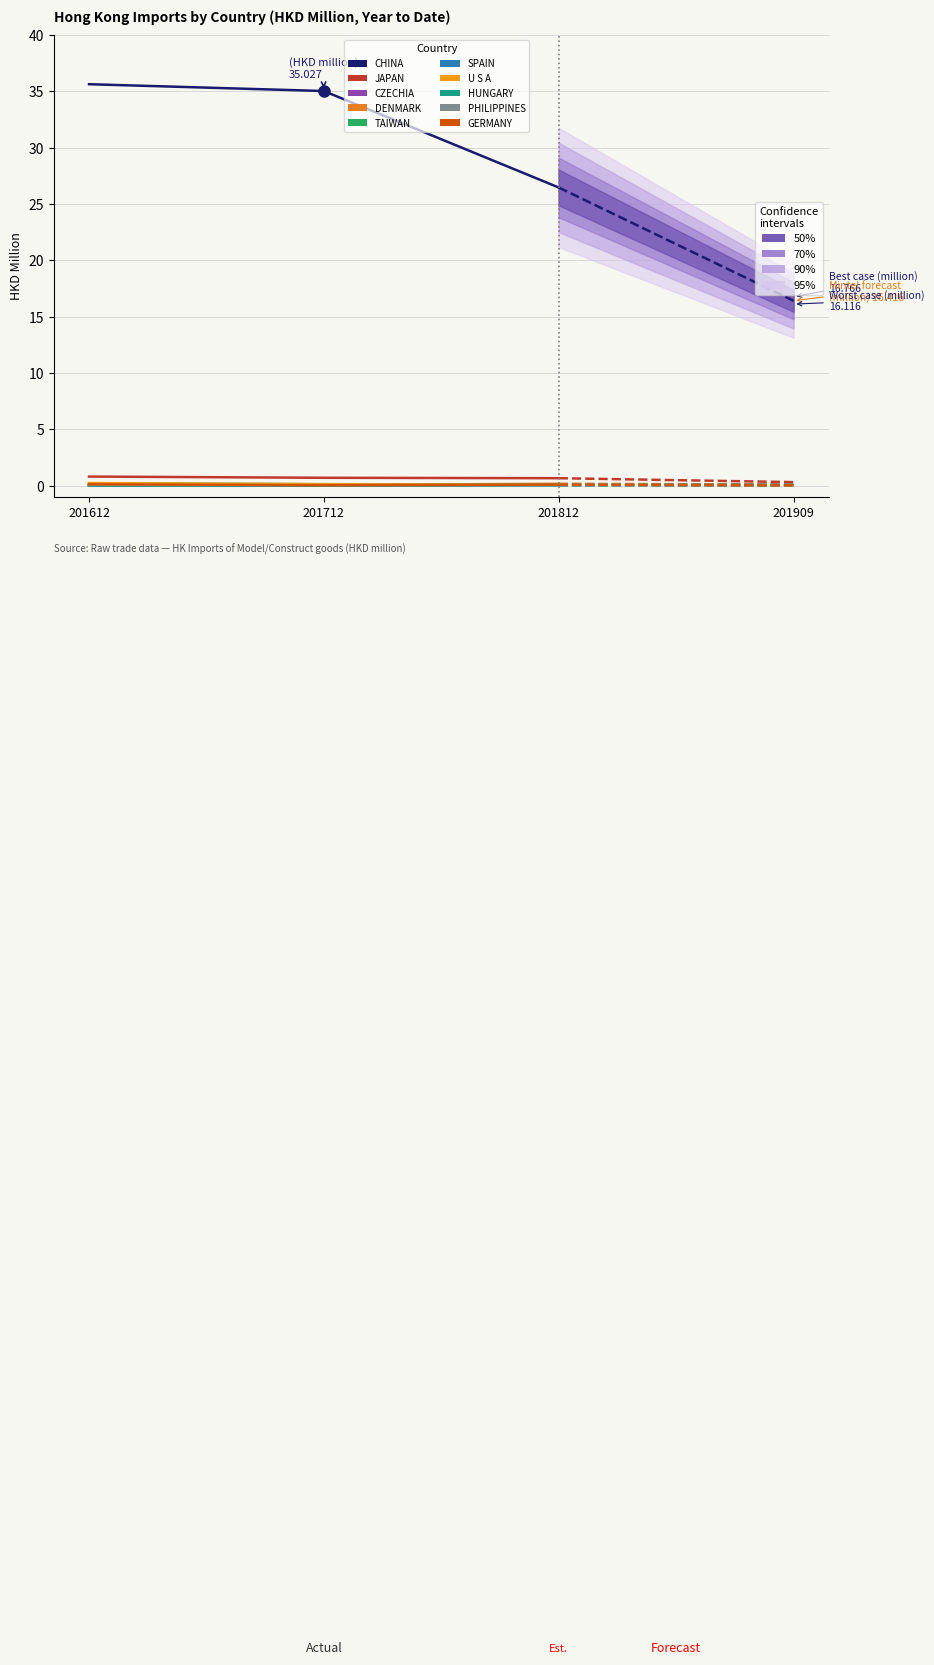

True or false: 201612 has a value of 0.0 at SPAIN.

False